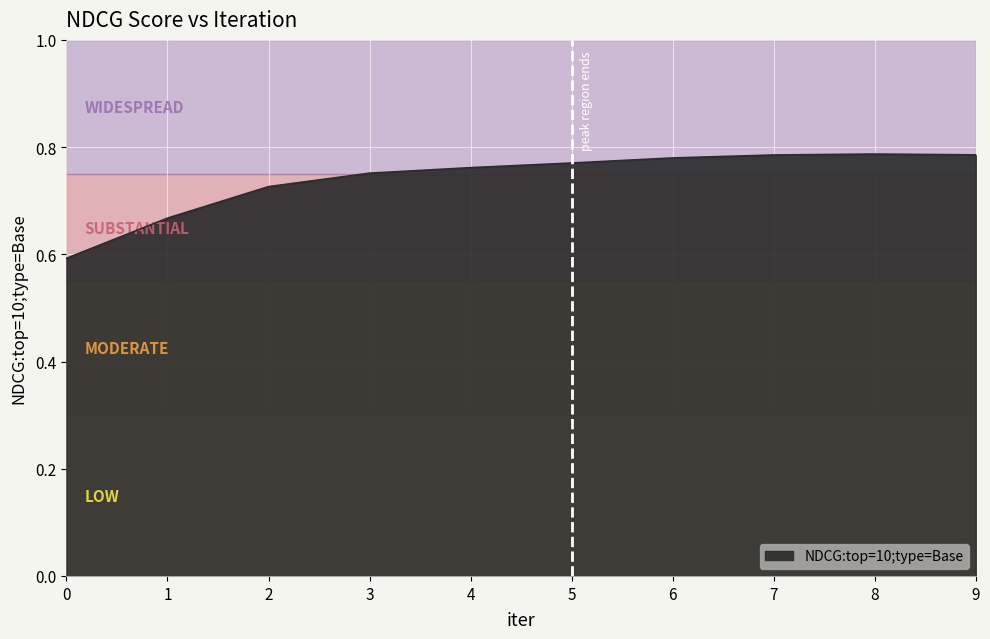

What is the difference between the maximum and second lowest values?

0.1